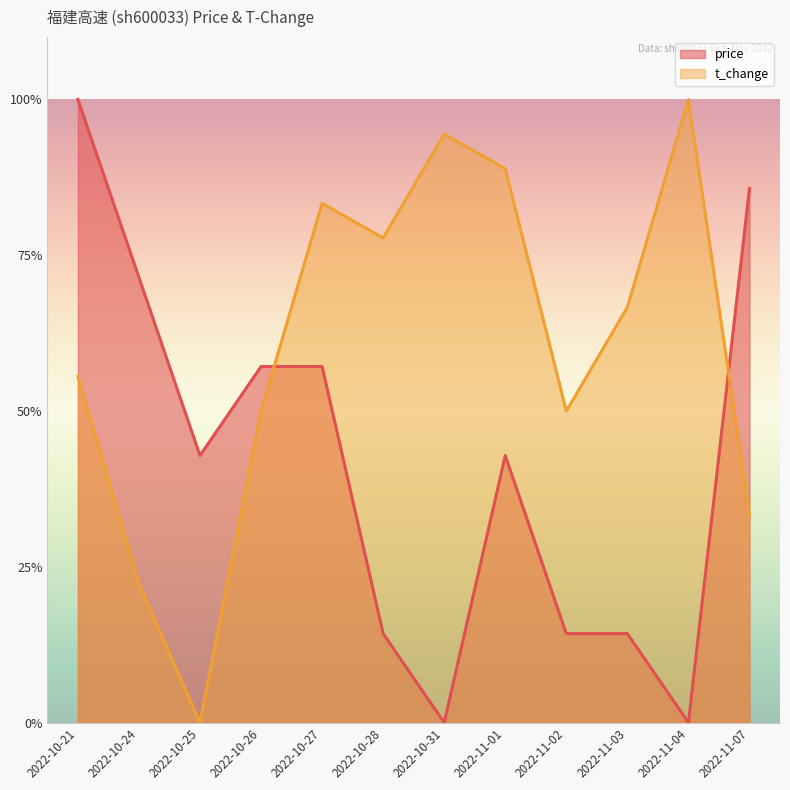

At which category is the sum across all series the highest?

2022-10-21